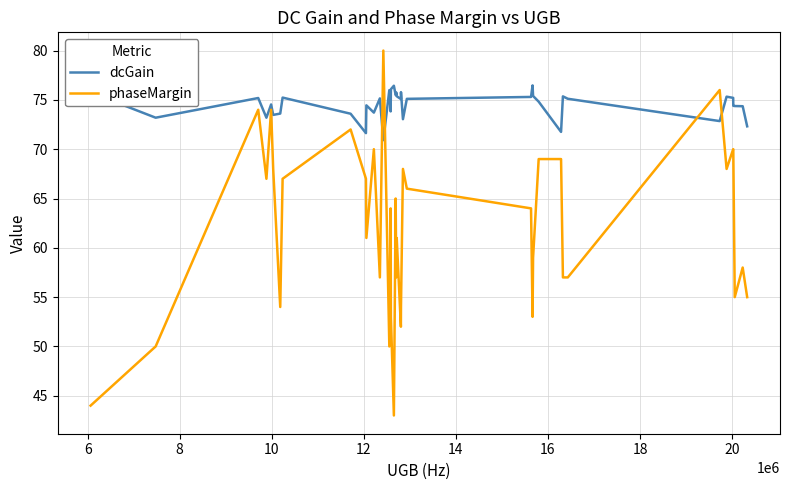

Which series has the widest spread of values?

phaseMargin